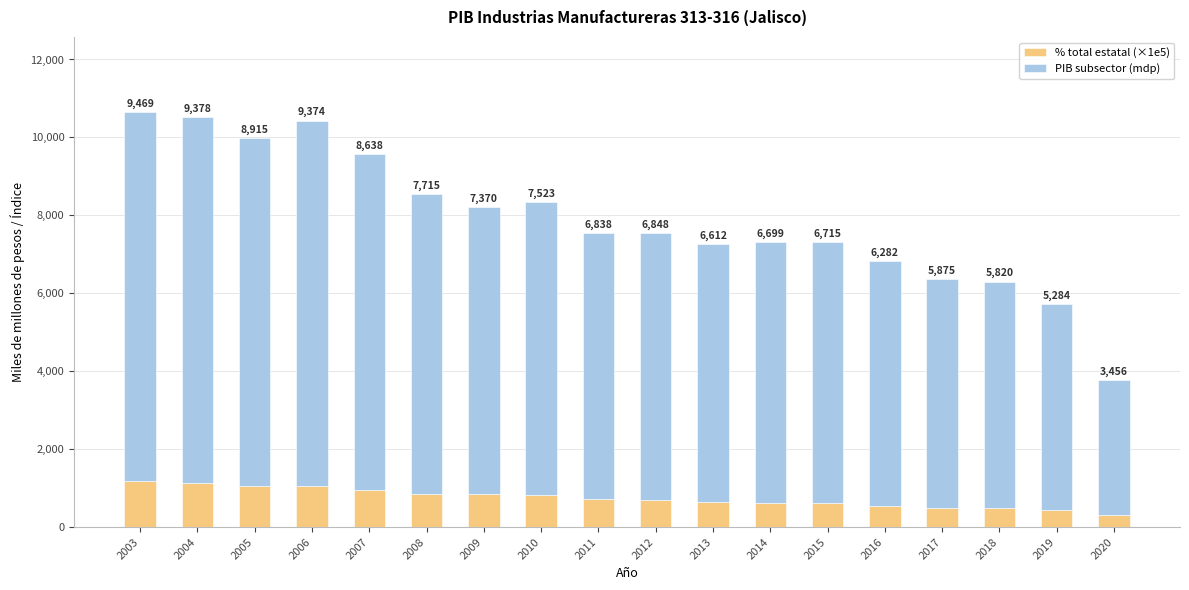

List the labels in order of % total estatal (×1e5) value, largest first.

2003, 2004, 2005, 2006, 2007, 2009, 2008, 2010, 2011, 2012, 2013, 2014, 2015, 2016, 2017, 2018, 2019, 2020